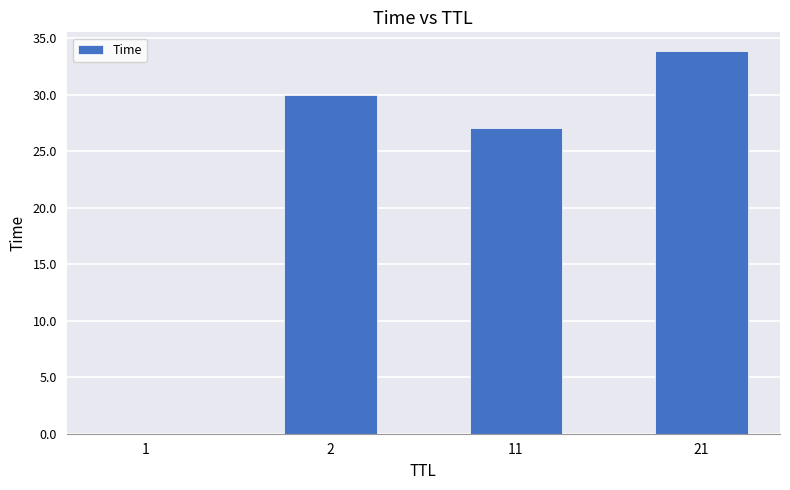

What is the average value?

22.7